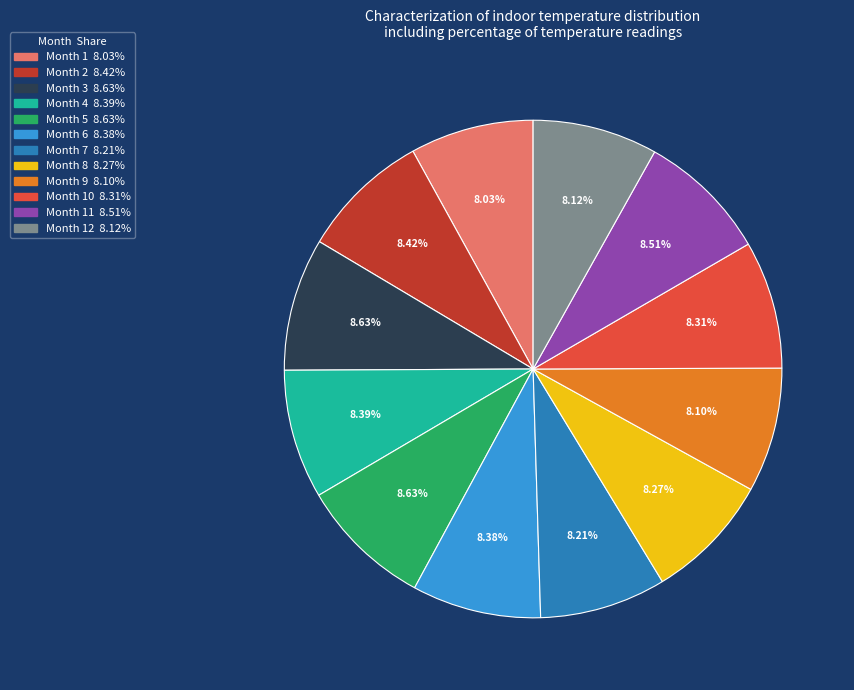

Does any single category account for the majority?

No